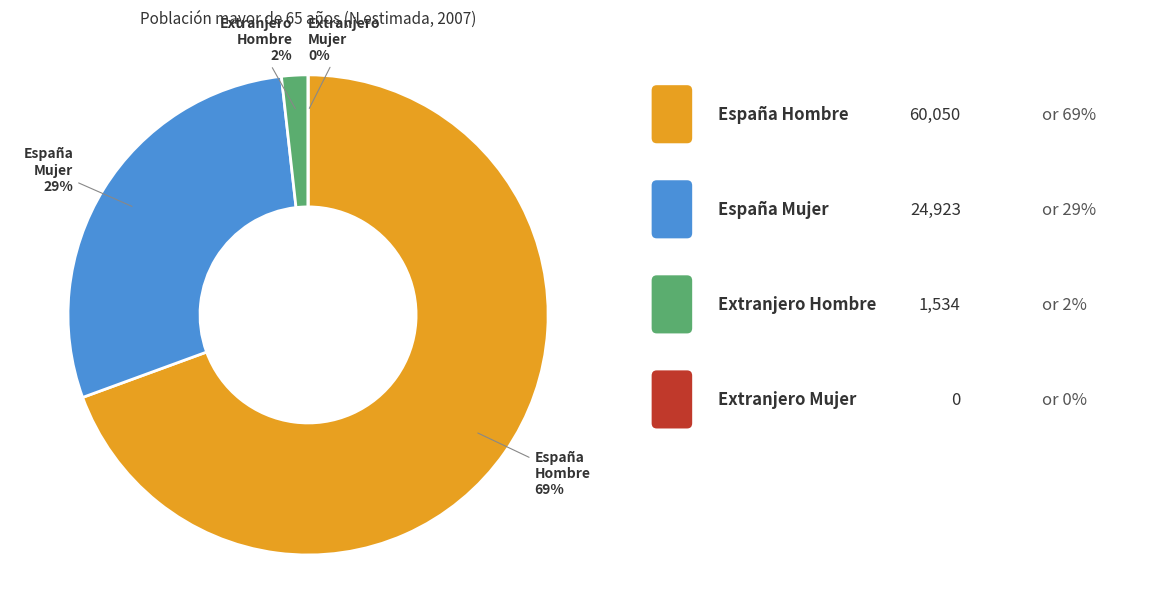

Which category accounts for the majority?

España Hombre 2007